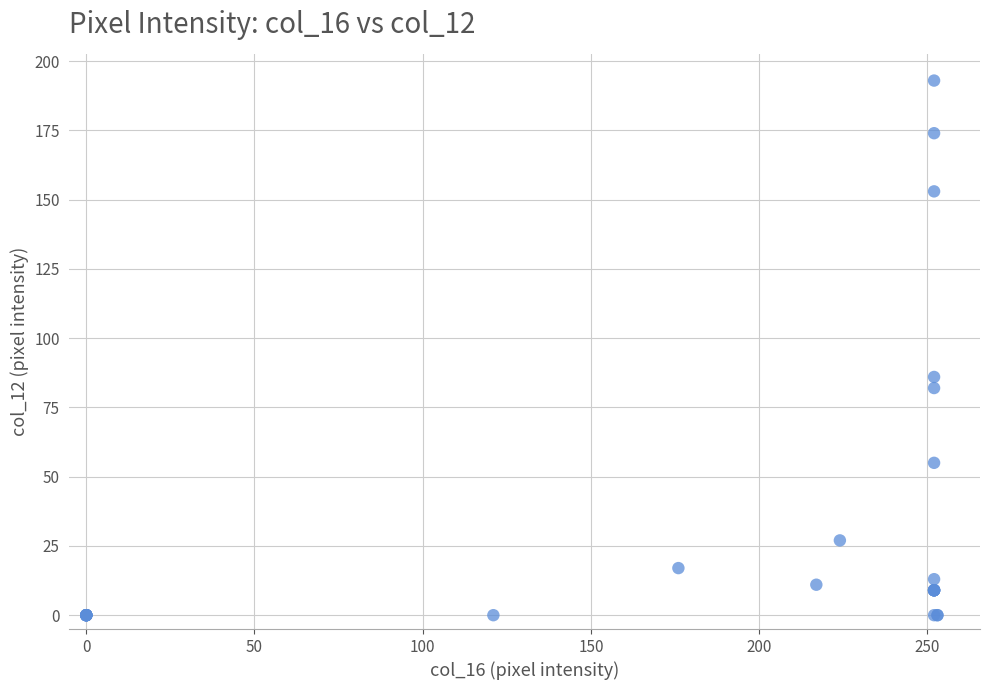

What Y value in the scatter plot is closest to 96?

86